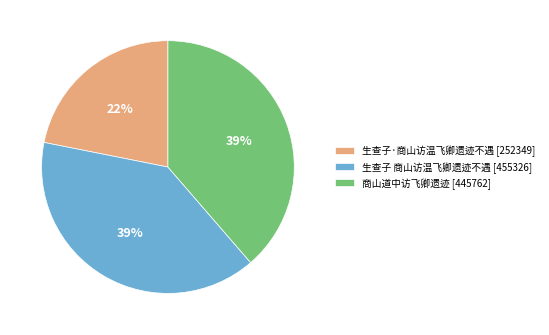

True or false: 商山道中访飞卿遗迹 accounts for 39% of the total.

True